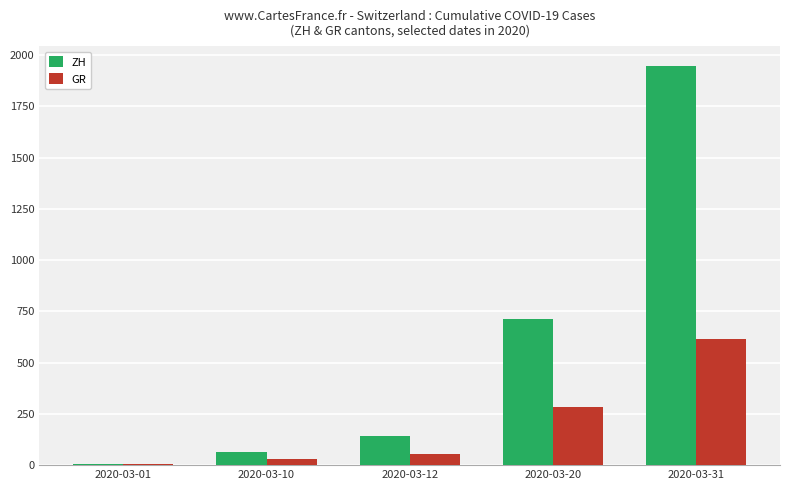

Where is ZH nearest to the value 977?

2020-03-20